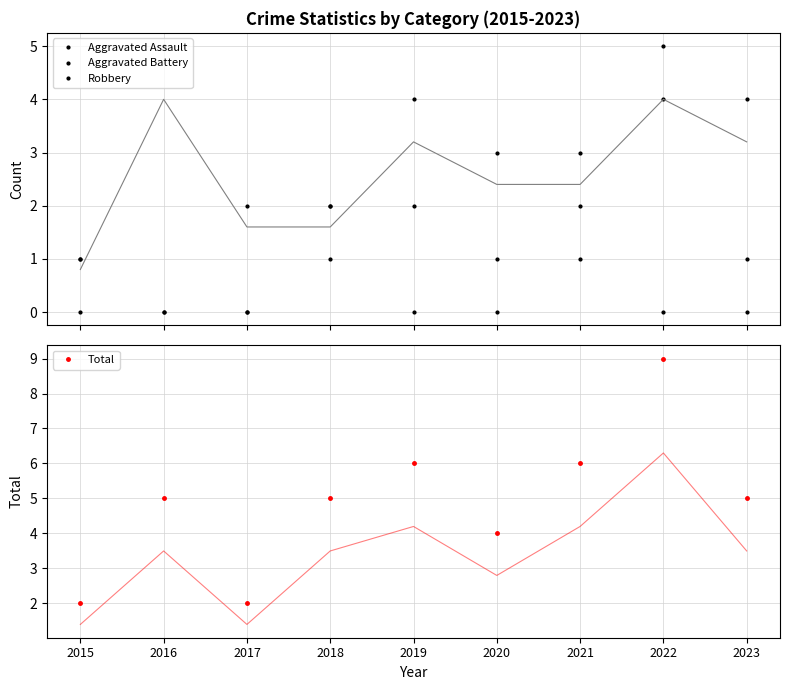

In Total, how many points are higher than both neighbors (excluding endpoints)?

3